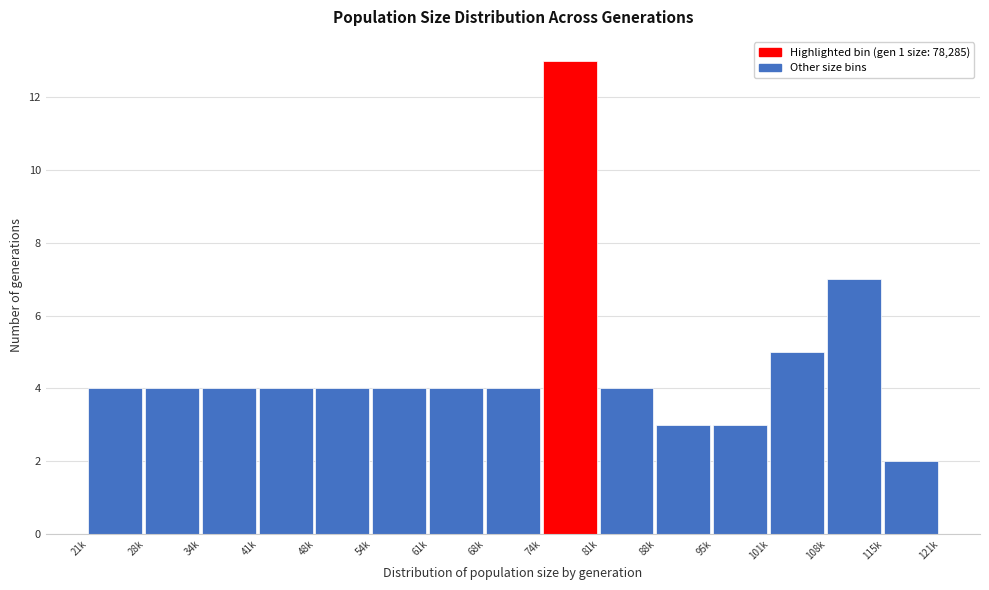

Reading left to right, extract all data points from this chart.

21k=4	28k=4	34k=4	41k=4	48k=4	54k=4	61k=4	68k=4	74k=13	81k=4	88k=3	95k=3	101k=5	108k=7	115k=2